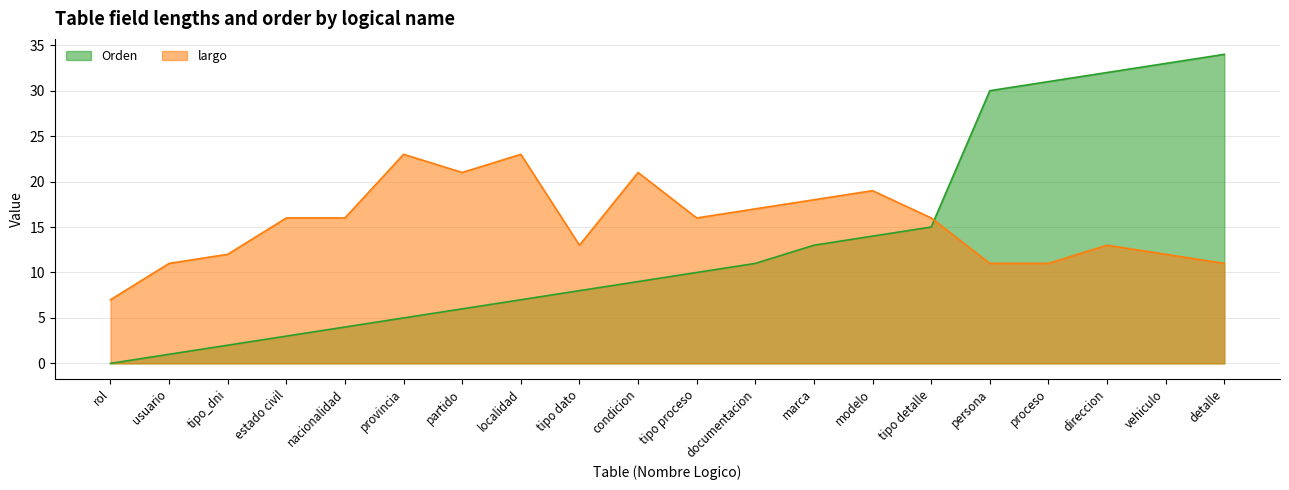

Count the number of data series in this chart.

2